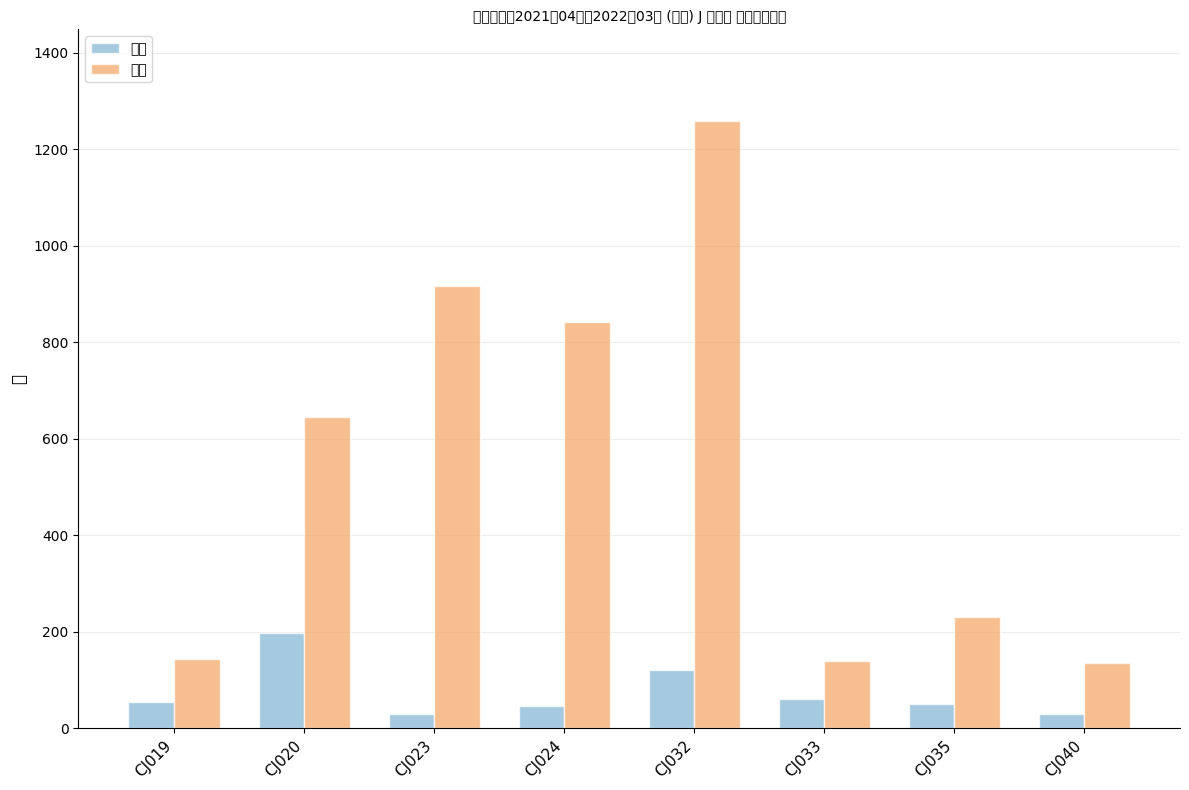

Is it true that 総計 equals 1011 at CJ020?

False